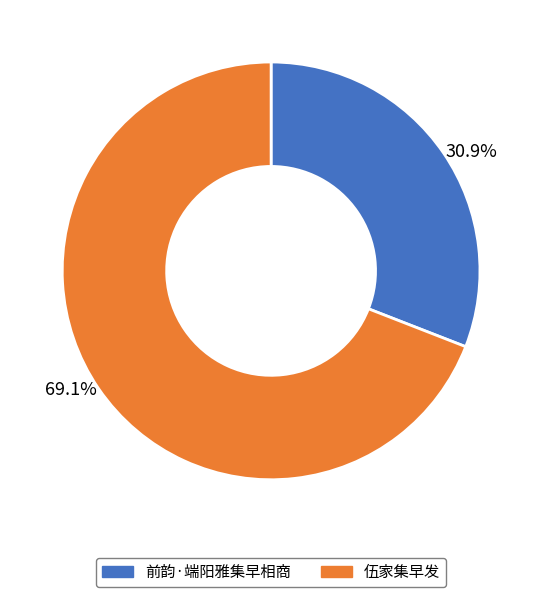

Rank the categories by value from lowest to highest.

前韵·端阳雅集早相商, 伍家集早发